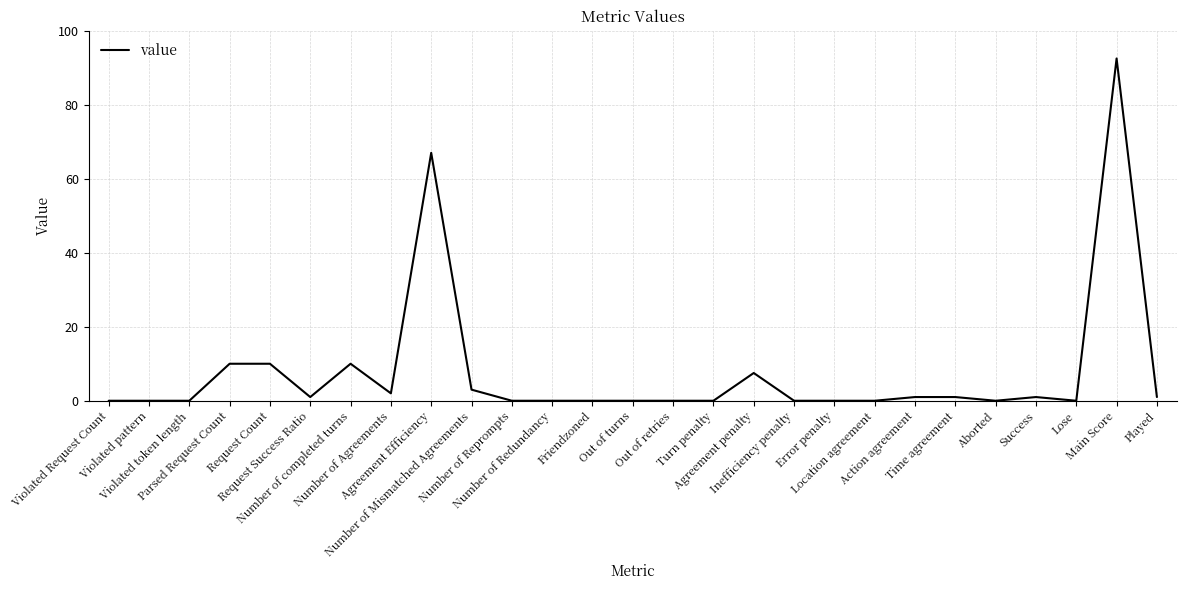

The value at Request Count is 10.0. True or false?

True